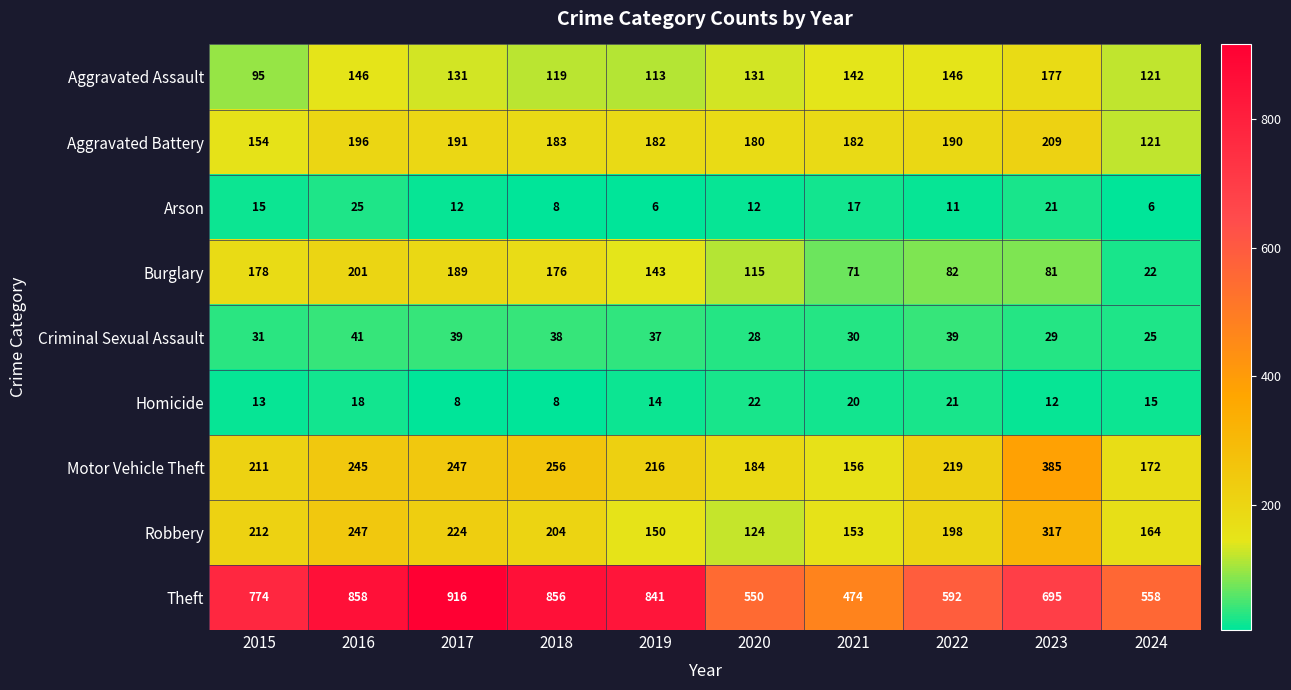

What is the difference between the highest and lowest values at 2019?

835